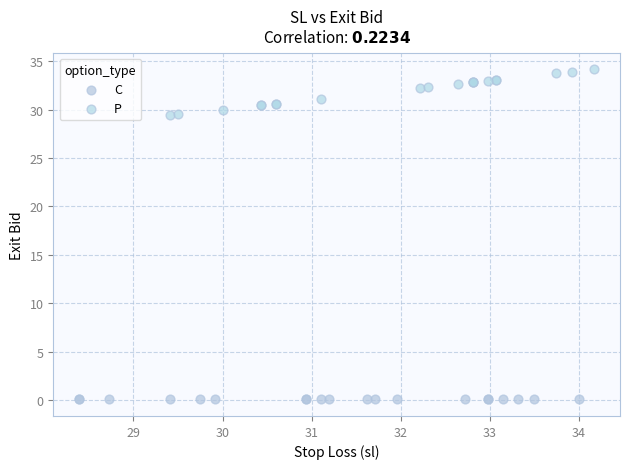

Which series reaches the minimum Y coordinate?

C